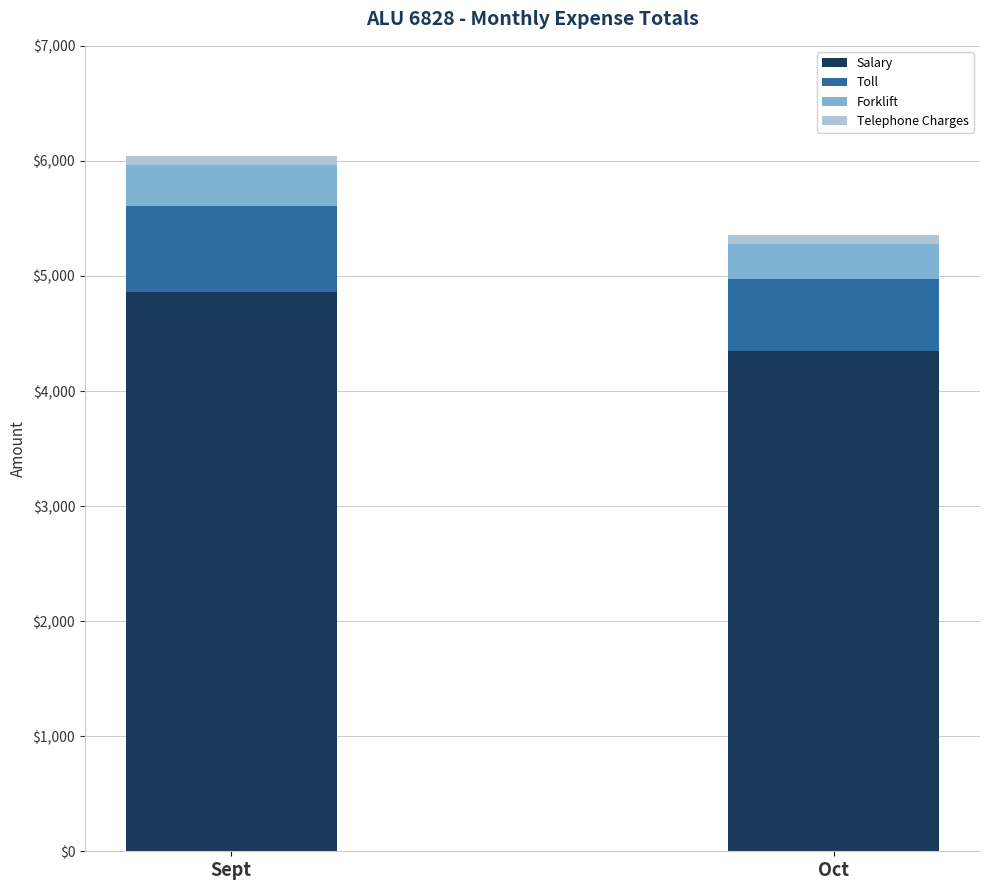

At which category is the sum across all series the highest?

Sept